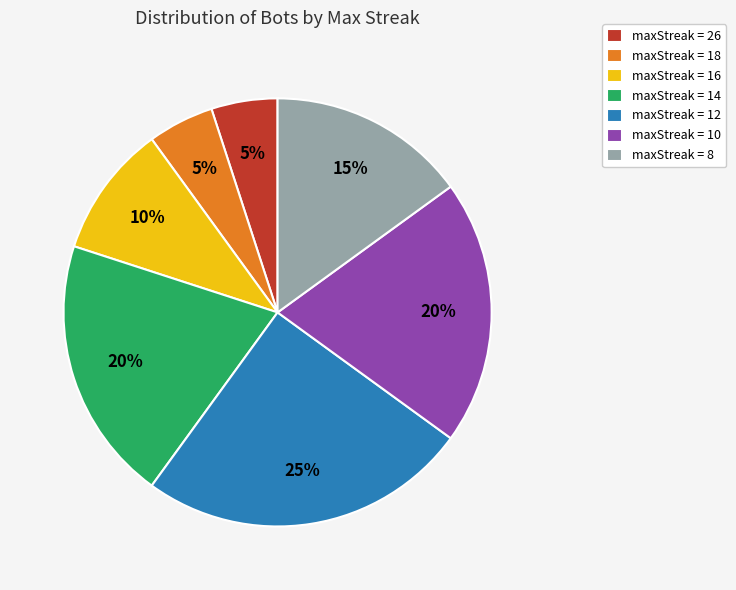

Is maxStreak = 16 the majority of the pie?

No